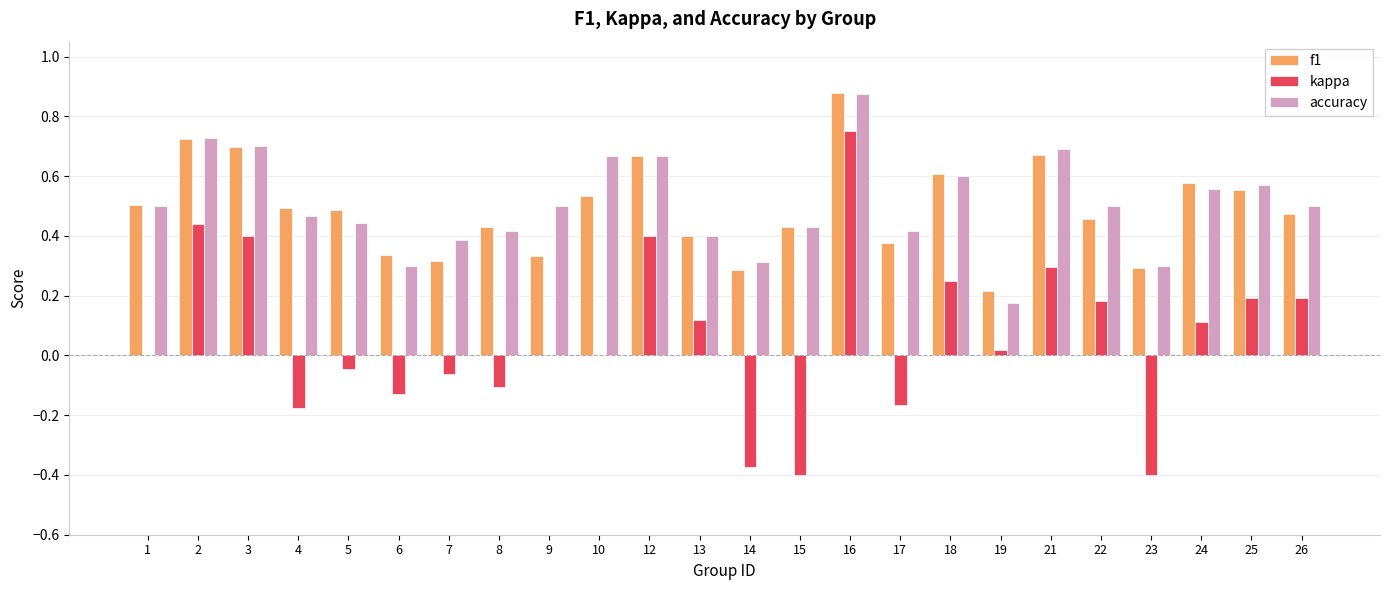

Which category has the highest value in the kappa series?

16